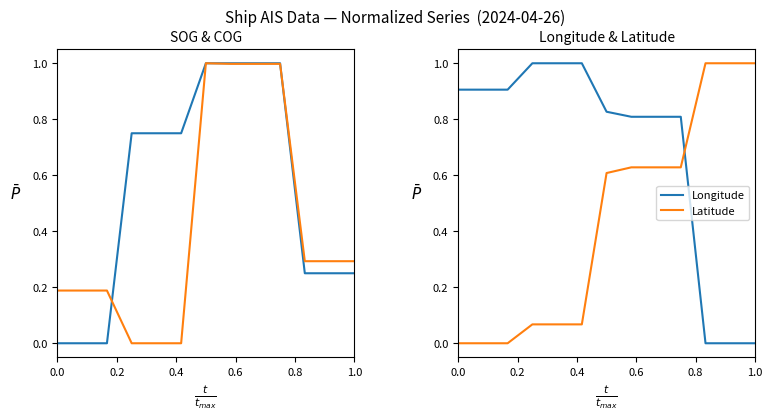

What is the average value of the SOG series?

0.5